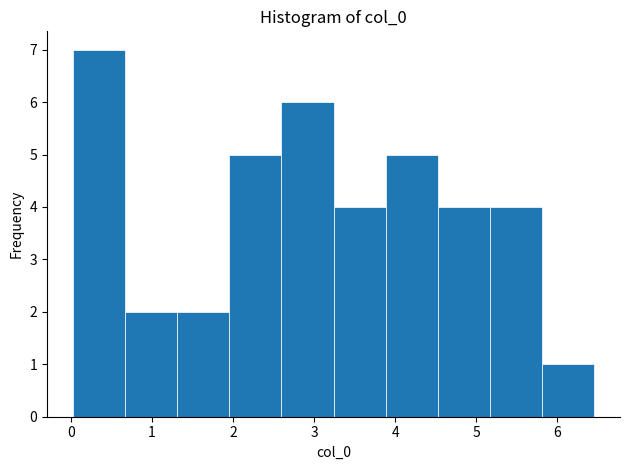

How tall is the bar that spans 0.0 to 0.7 on the x-axis? Neither the bar edges nor the heights are printed on the chart, so give them approximately, as read against the axes.

7